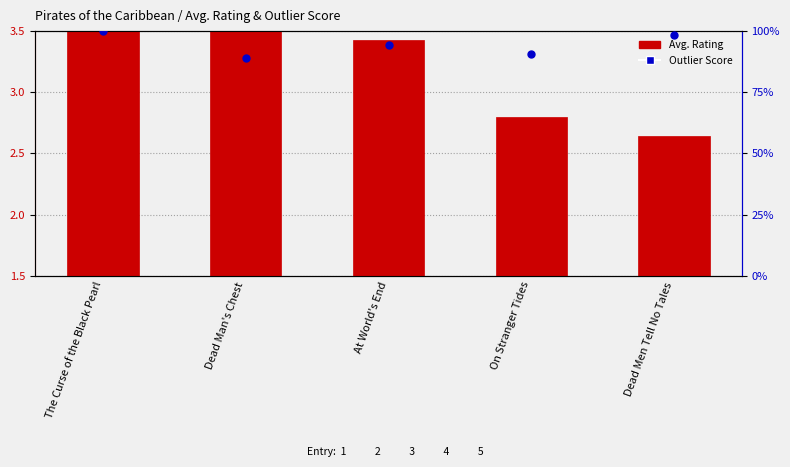

What are all the series names shown in the legend?

Avg. Rating, Outlier Score